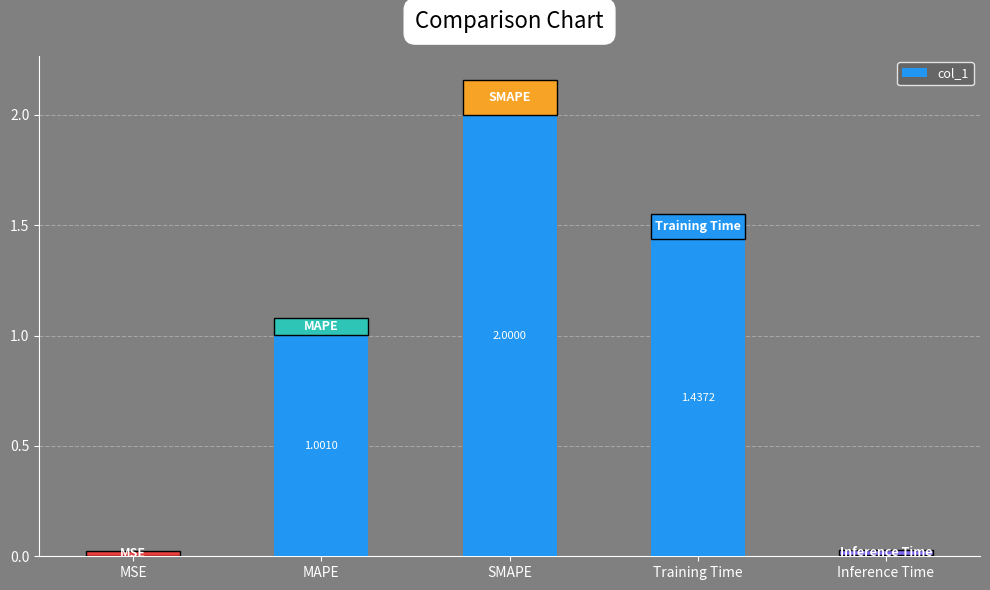

At which category does the chart reach its peak across all series?

SMAPE